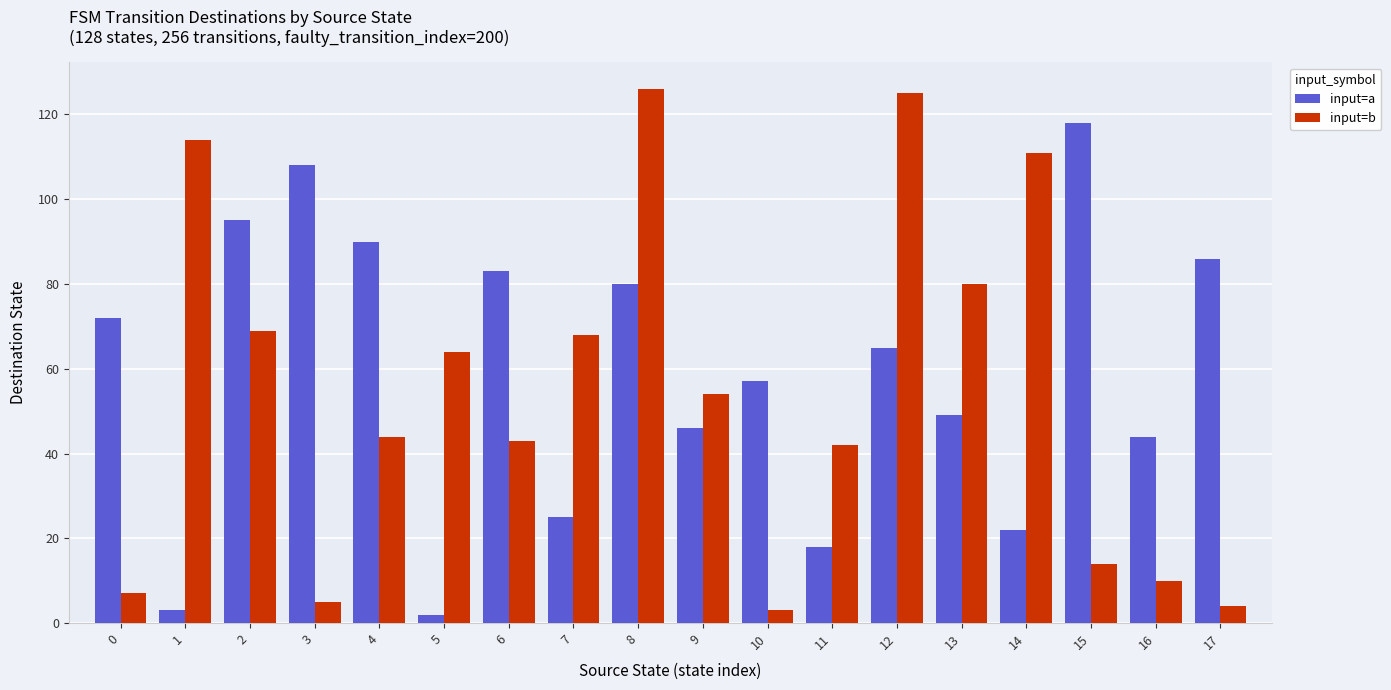

Rank the series by their maximum value, from highest to lowest.

input=b, input=a